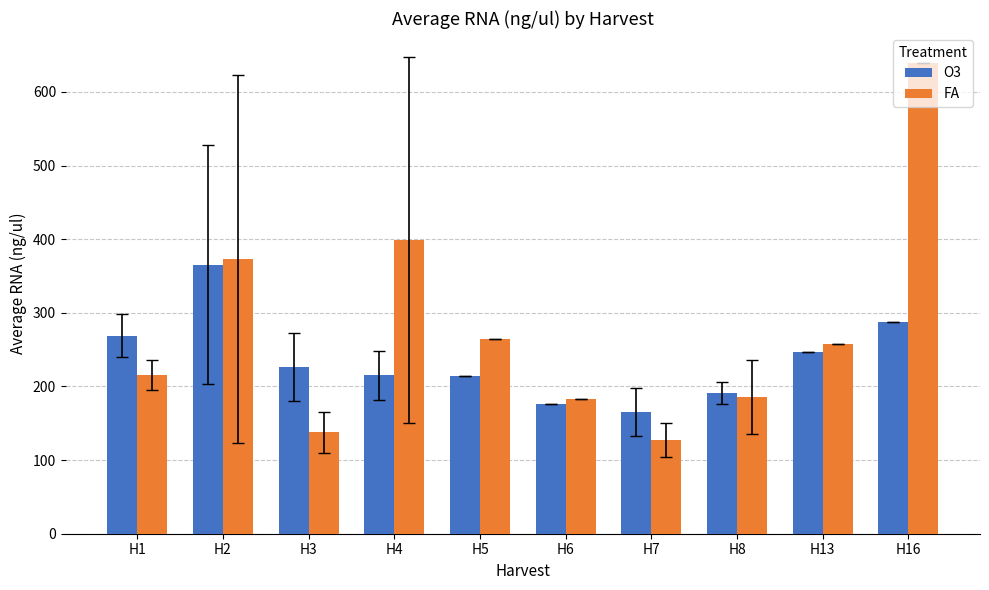

The O3 series shows 165.7 at H7. True or false?

True